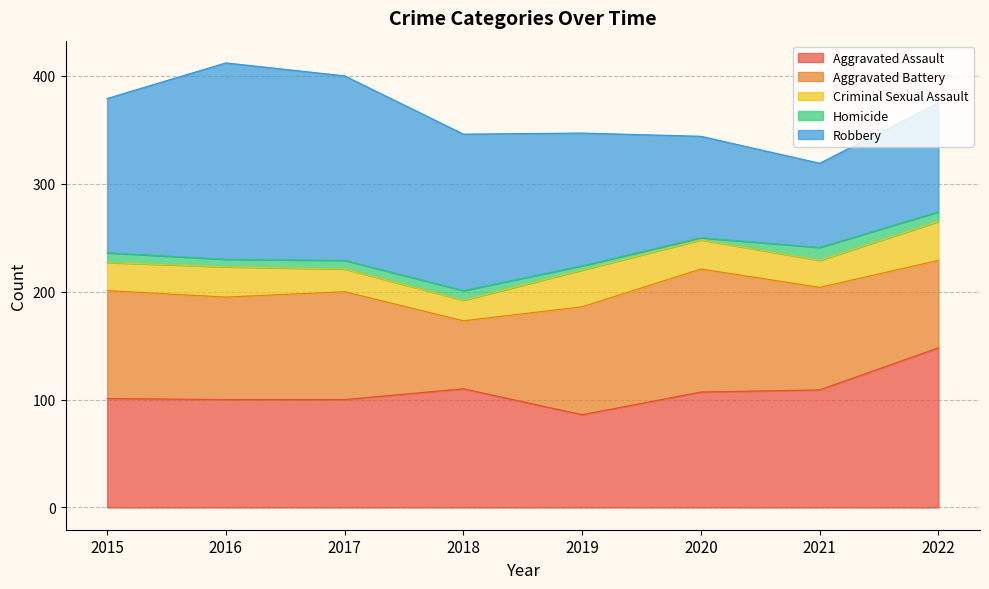

Reading right to left, list all the values displayed in this chart.

Aggravated Assault: 2022=148	2021=109	2020=107	2019=86	2018=110	2017=100	2016=100	2015=101
Aggravated Battery: 2022=81	2021=95	2020=114	2019=100	2018=63	2017=100	2016=95	2015=100
Criminal Sexual Assault: 2022=36	2021=25	2020=27	2019=34	2018=19	2017=21	2016=28	2015=26
Homicide: 2022=9	2021=12	2020=2	2019=4	2018=9	2017=8	2016=7	2015=9
Robbery: 2022=101	2021=78	2020=94	2019=123	2018=145	2017=171	2016=182	2015=143